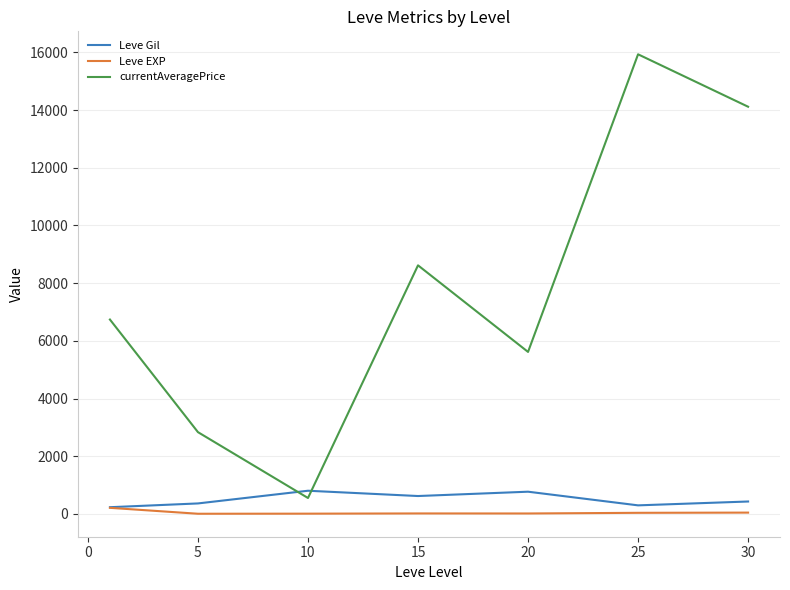

What is the greatest value displayed?

15931.8